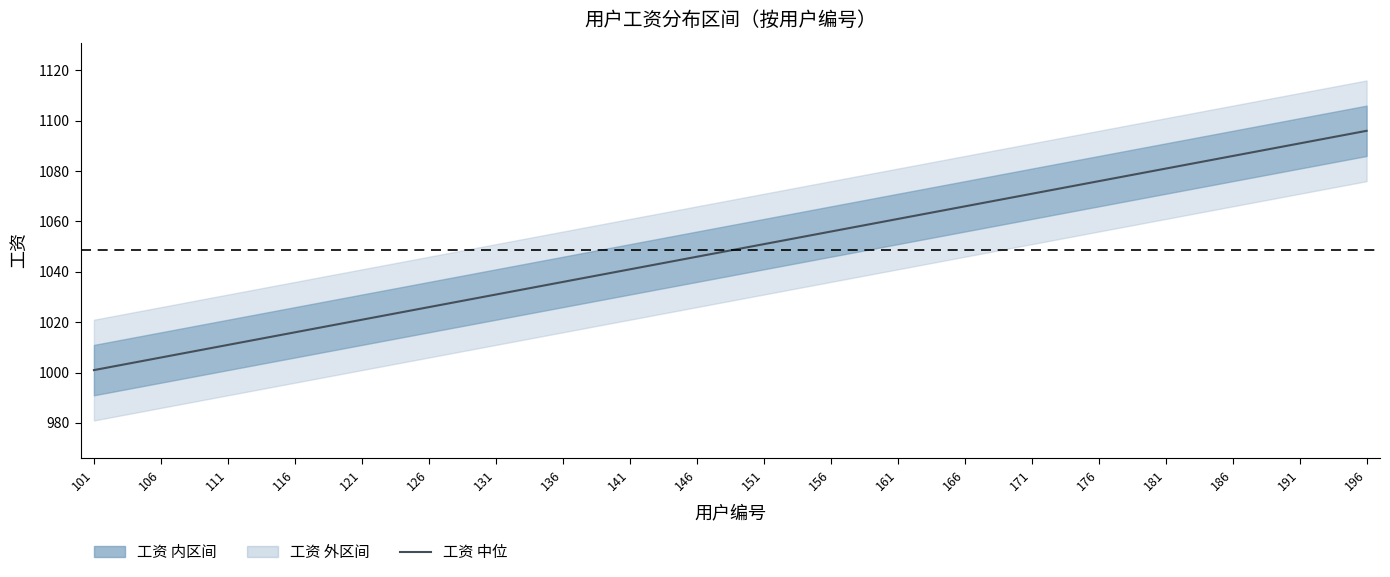

Reading left to right, transcribe all the data shown in this chart.

1001.0	1006.0	1011.0	1016.0	1021.0	1026.0	1031.0	1036.0	1041.0	1046.0	1051.0	1056.0	1061.0	1066.0	1071.0	1076.0	1081.0	1086.0	1091.0	1096.0